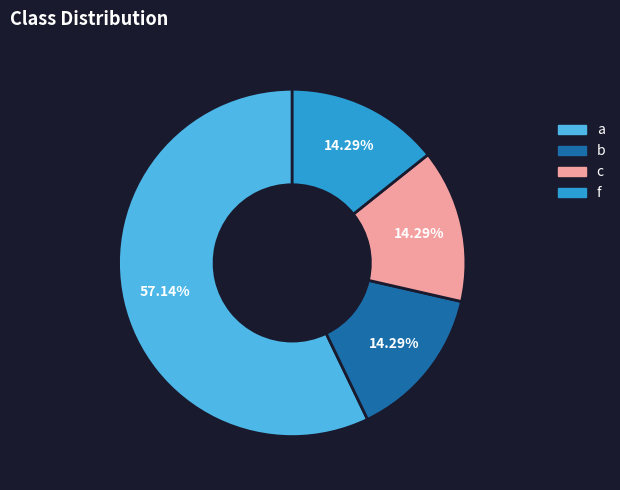

To the nearest percent, what portion does a represent?

57%